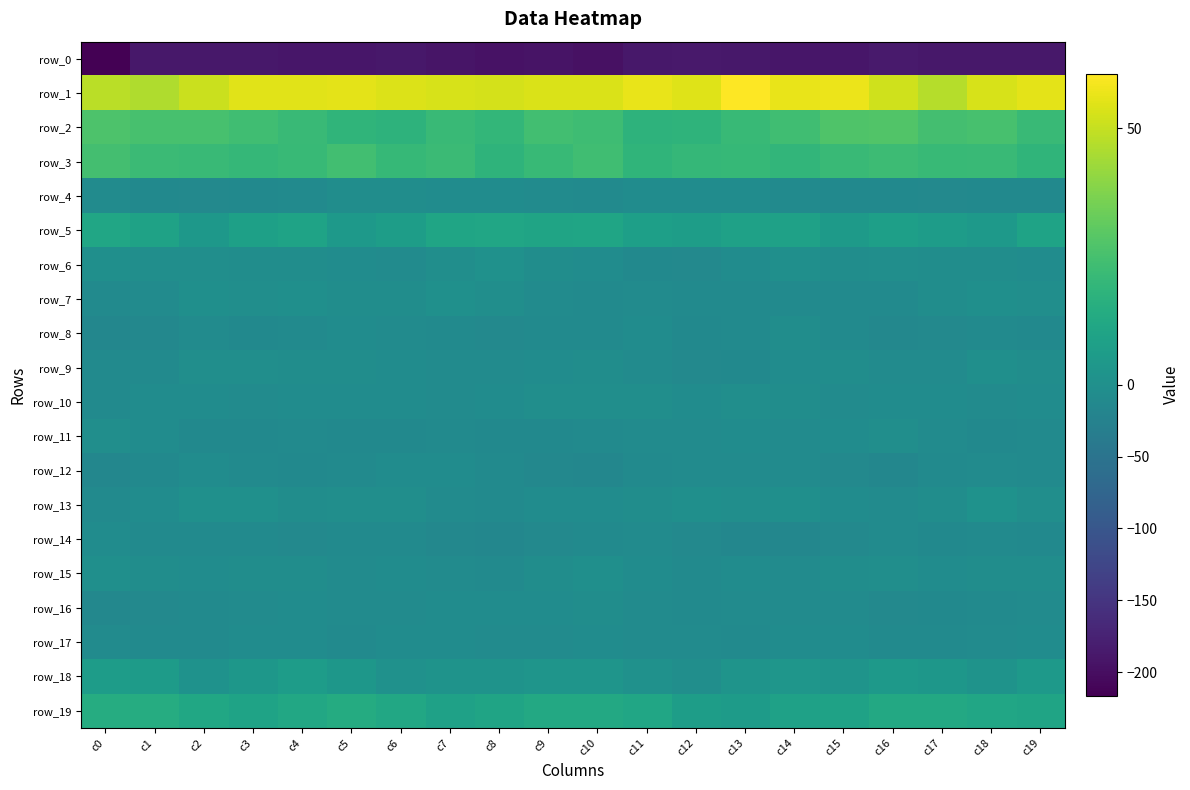

What is the spread (max minus min) of values at c0?

264.5